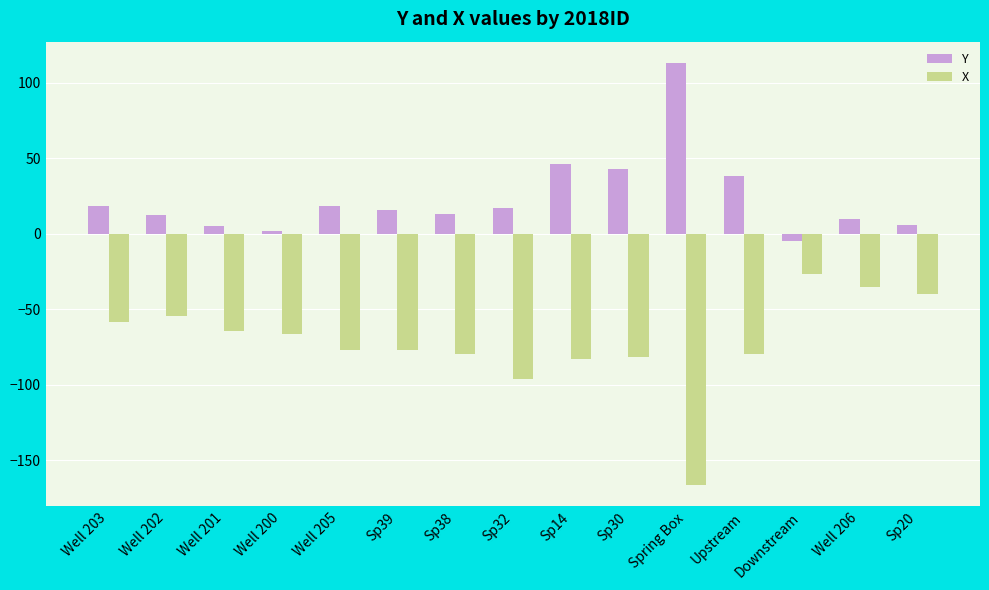

What is the approximate value of Y at Spring Box?

113.1